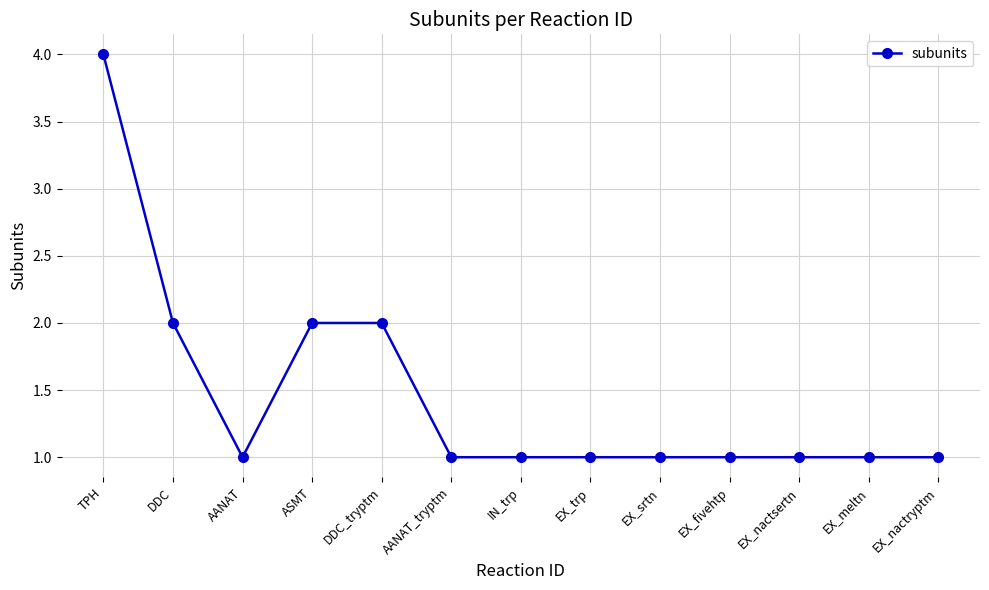

Does the chart display data point markers on the line(s)?

Yes